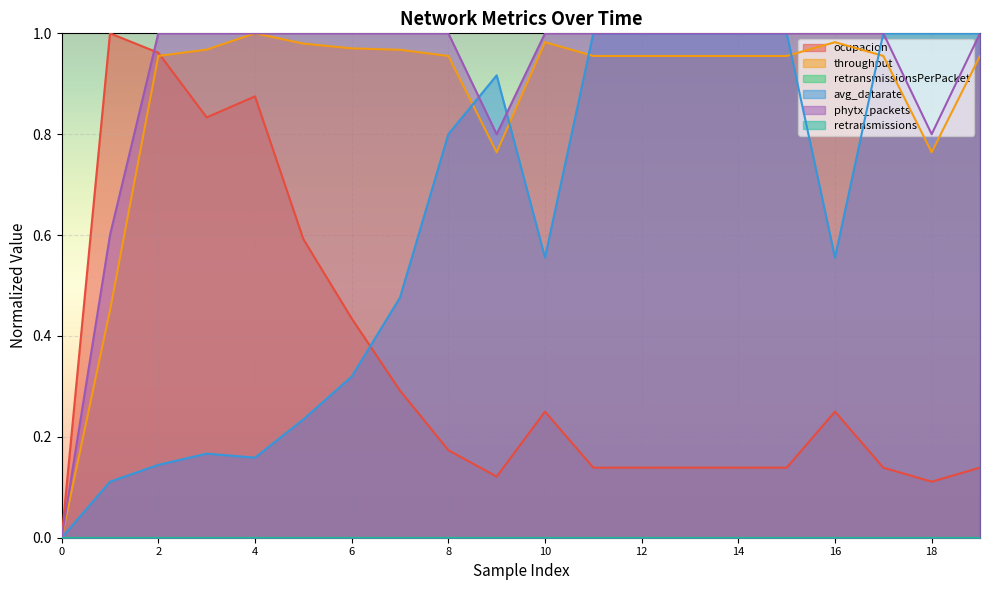

True or false: throughput has a value of 1.0 at 13.

True